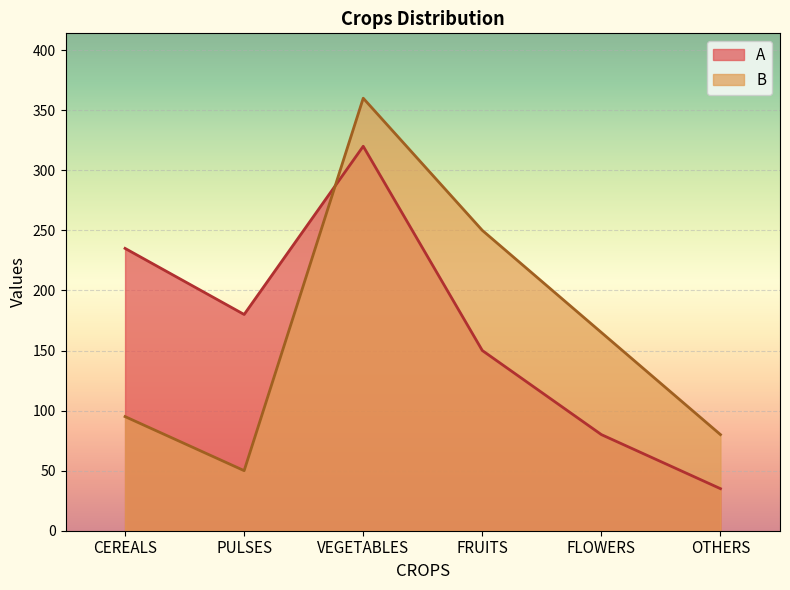

How many lines are shown in the chart?

2